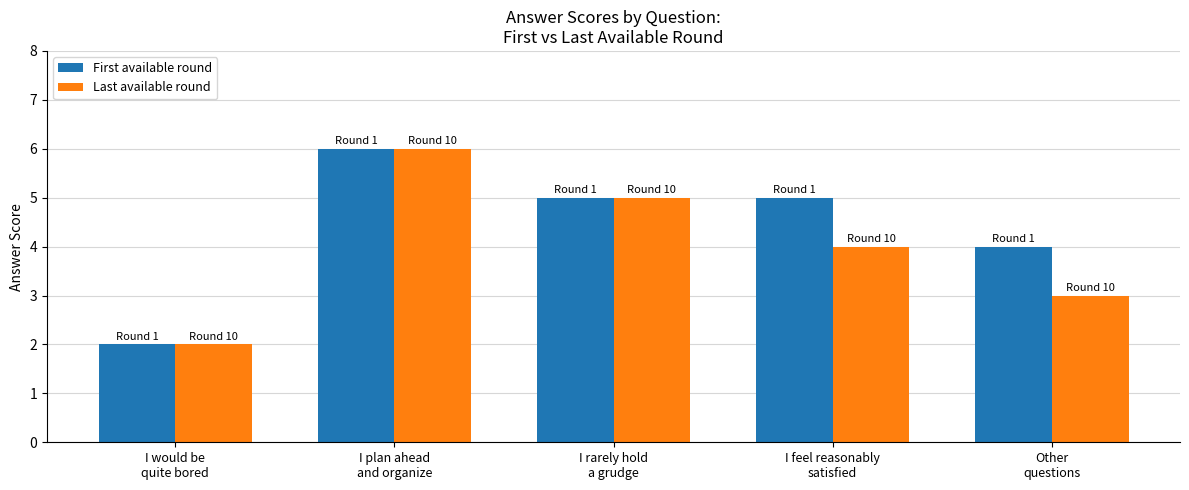

What is the total value across all series at I would be
quite bored?

4